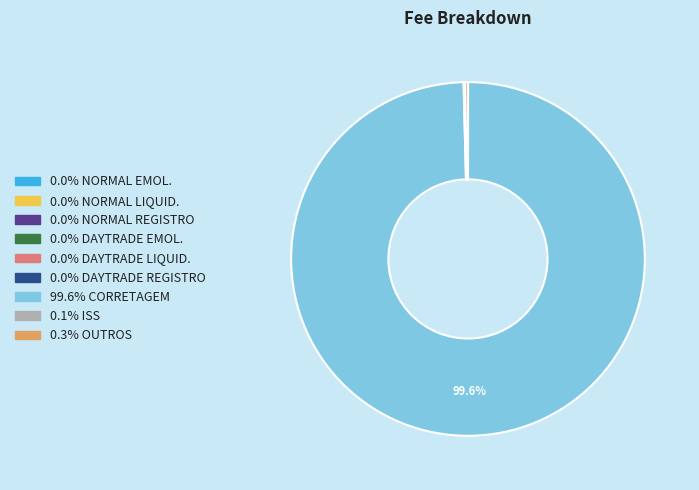

Is there a majority slice in this chart?

Yes